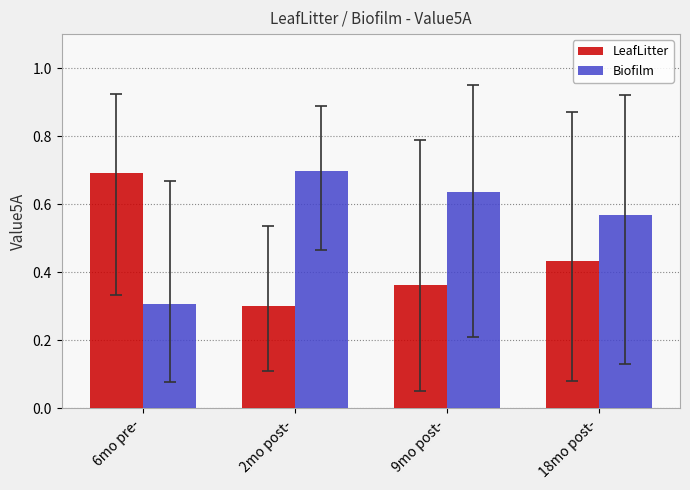

How many data points does each series have?

4